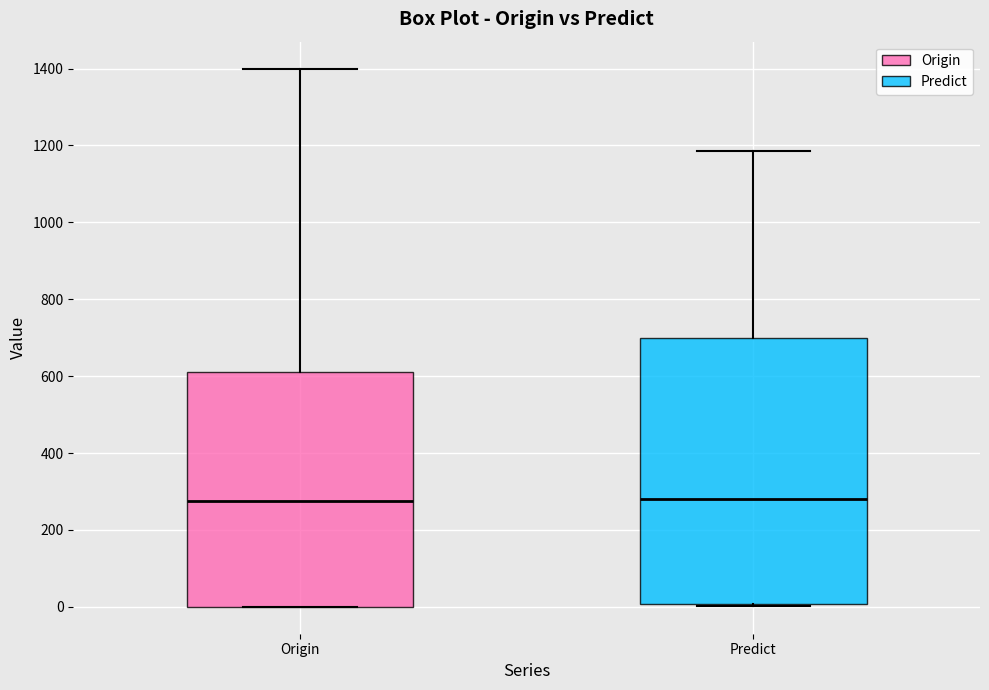

Comparing the boxes themselves (not the whiskers), which one is the tallest?

Predict